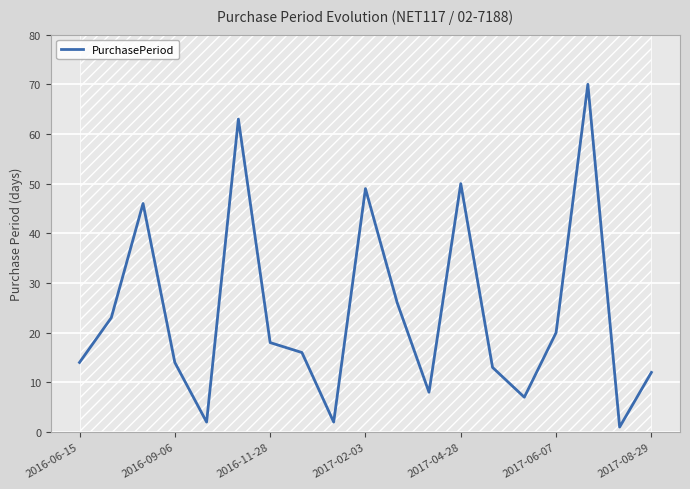

How many data points are above 16?

9